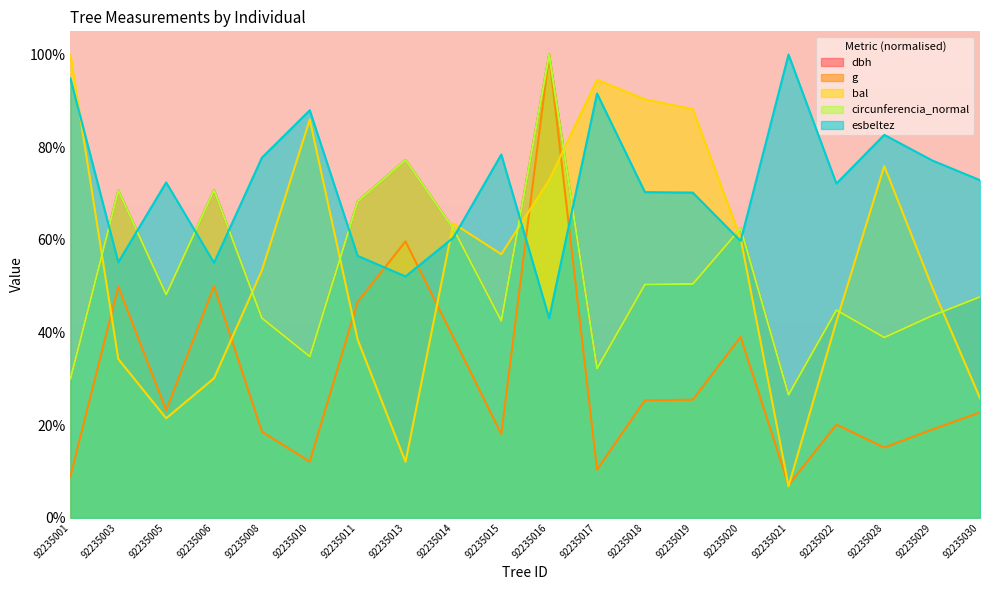

What is the difference between the highest and lowest values at 92235001?

91.0